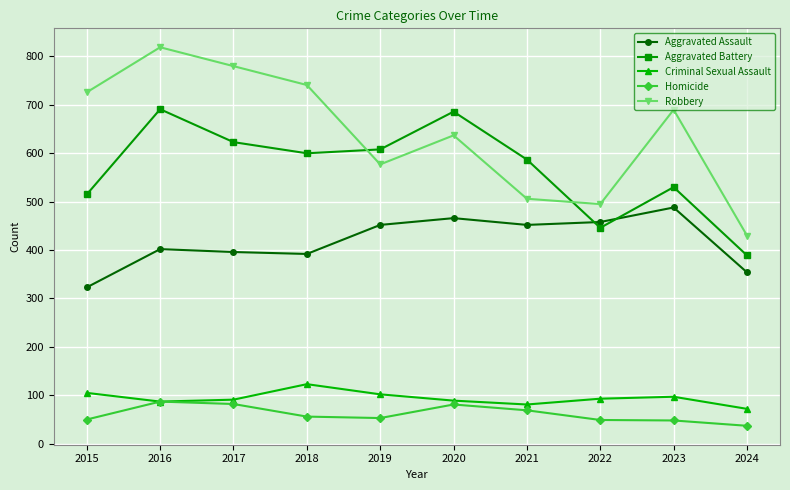

How many intersections are there between Aggravated Battery and Robbery?

2